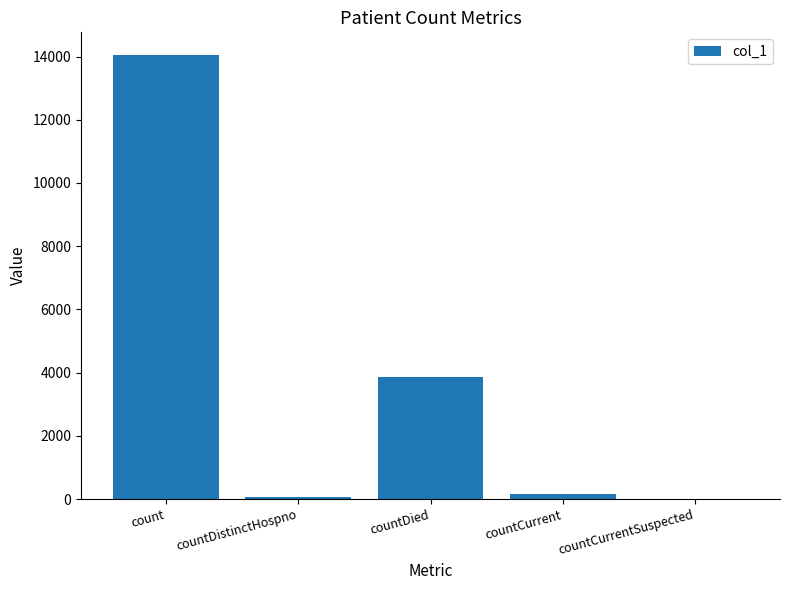

Where is the data nearest to the value 7031?

countDied